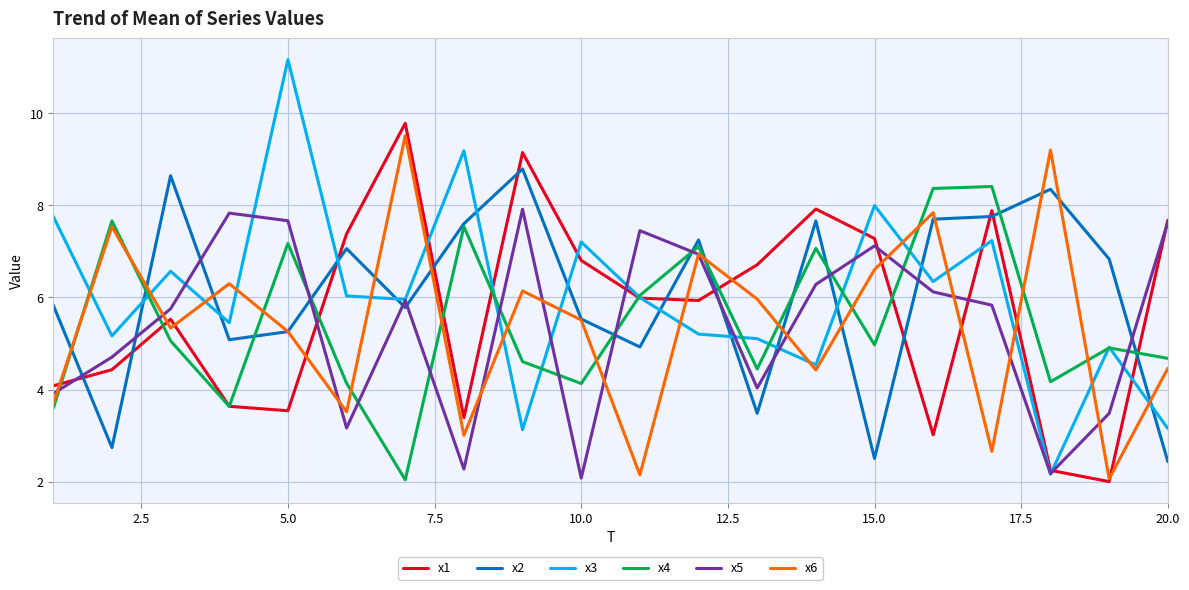

What is the greatest value displayed?

11.2